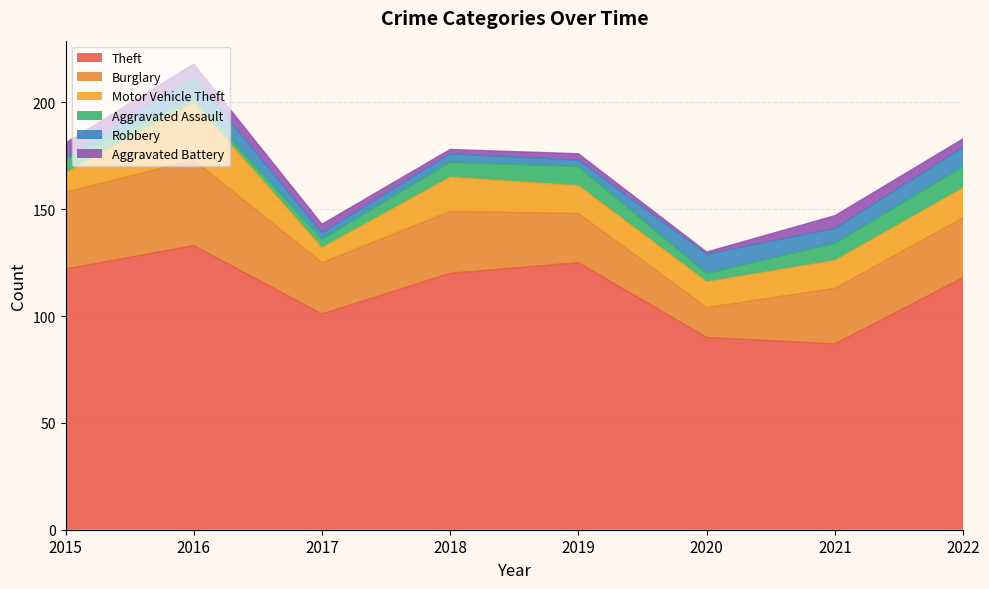

Does the chart display data point markers on the line(s)?

No